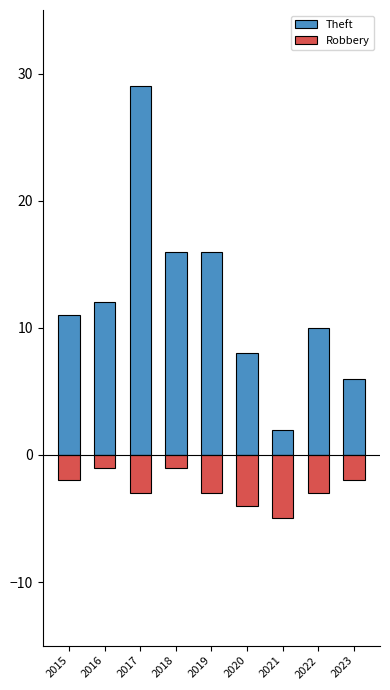

Which series has the largest total across all categories?

Theft